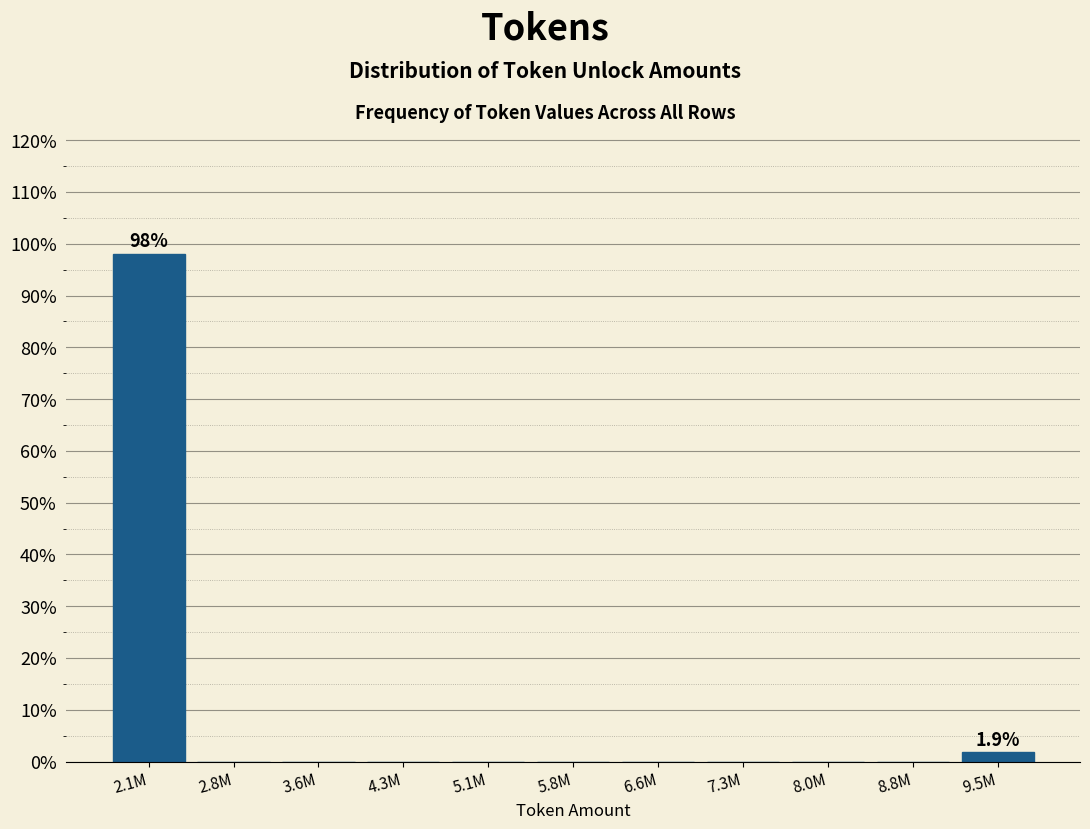

Reading left to right, list all the values displayed in this chart.

2.1M=98.1	2.8M=0.0	3.6M=0.0	4.3M=0.0	5.1M=0.0	5.8M=0.0	6.6M=0.0	7.3M=0.0	8.0M=0.0	8.8M=0.0	9.5M=1.9